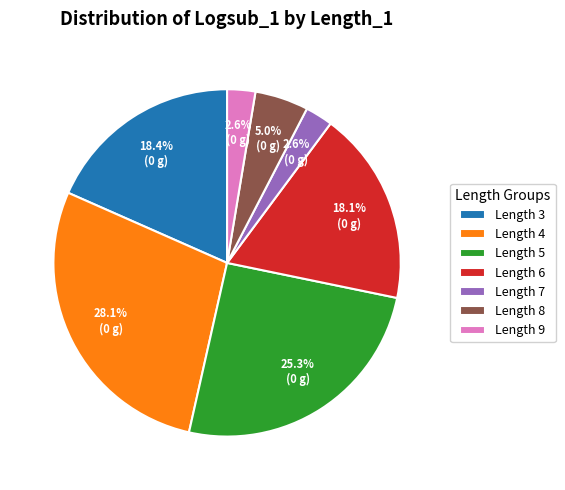

Is it true that Length 4 is 22% of the pie?

False